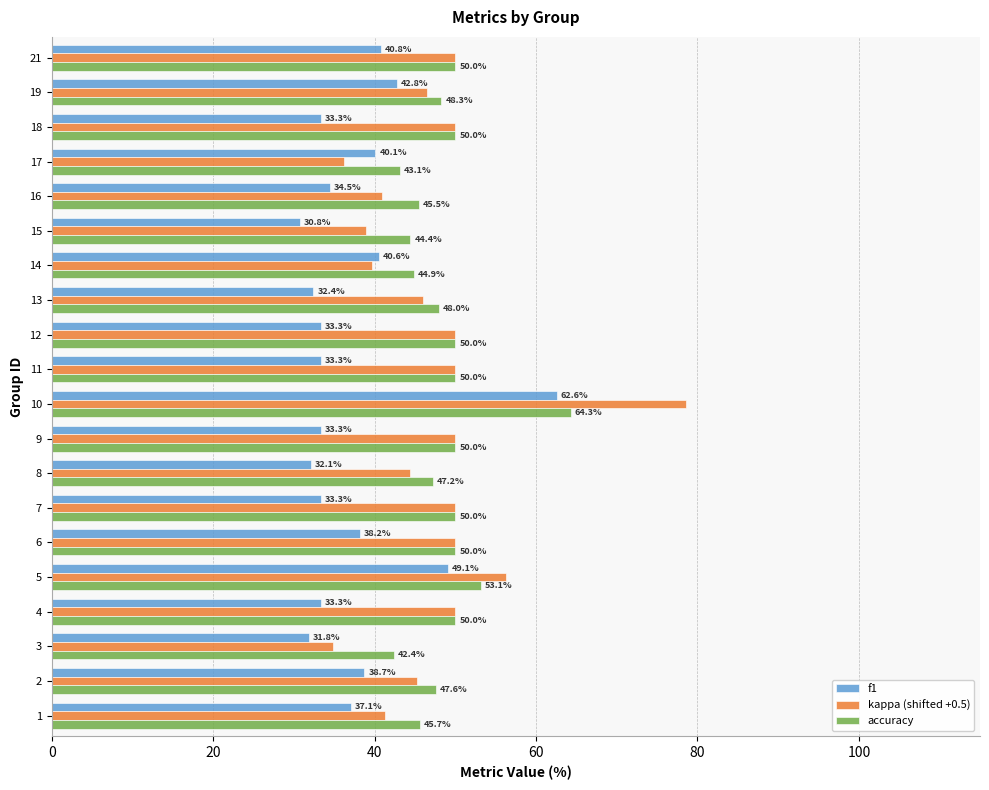

Count the number of categories in the chart.

20